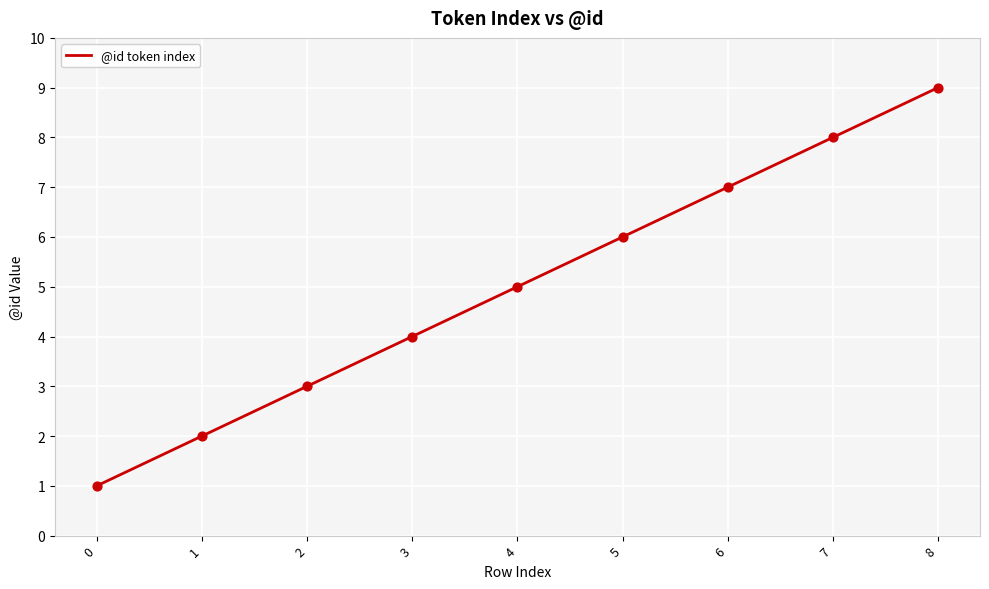

Approximately how many times larger is the value at 6 compared to 7?

0.9